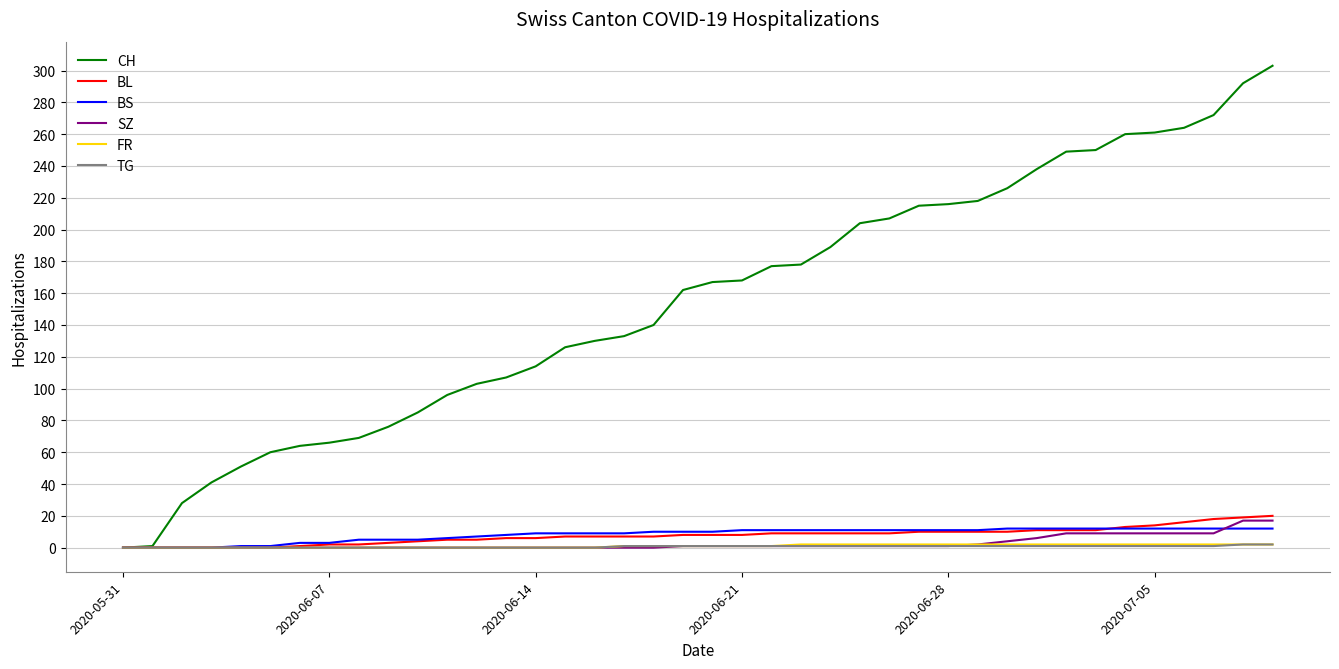

What is the maximum value shown in the chart?

303